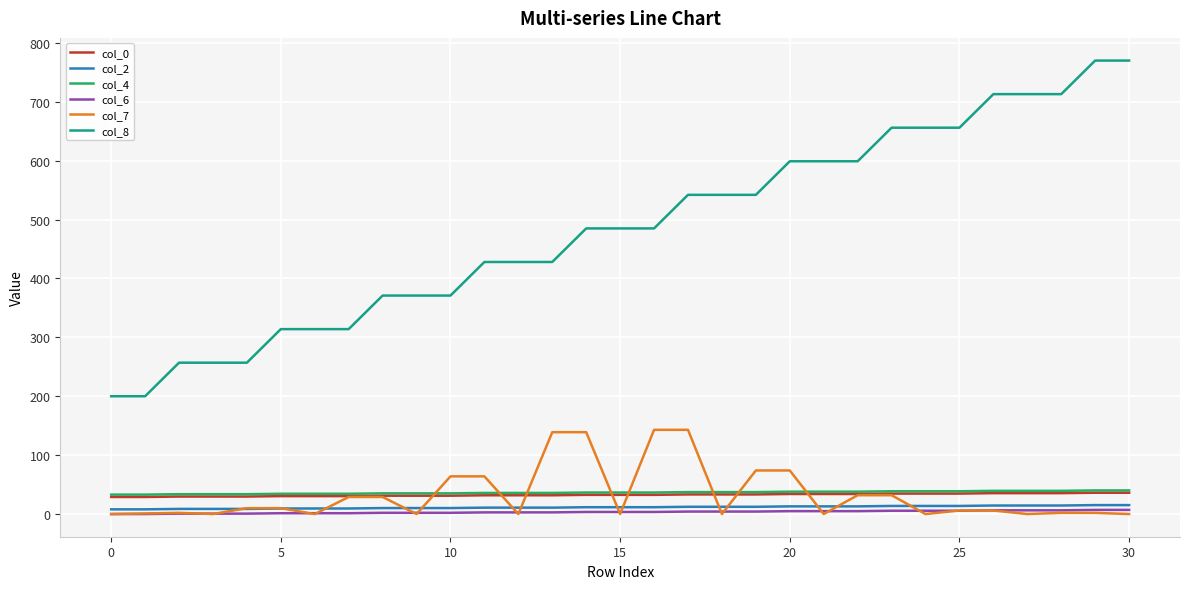

At how many categories does at least one series exceed 578?

11